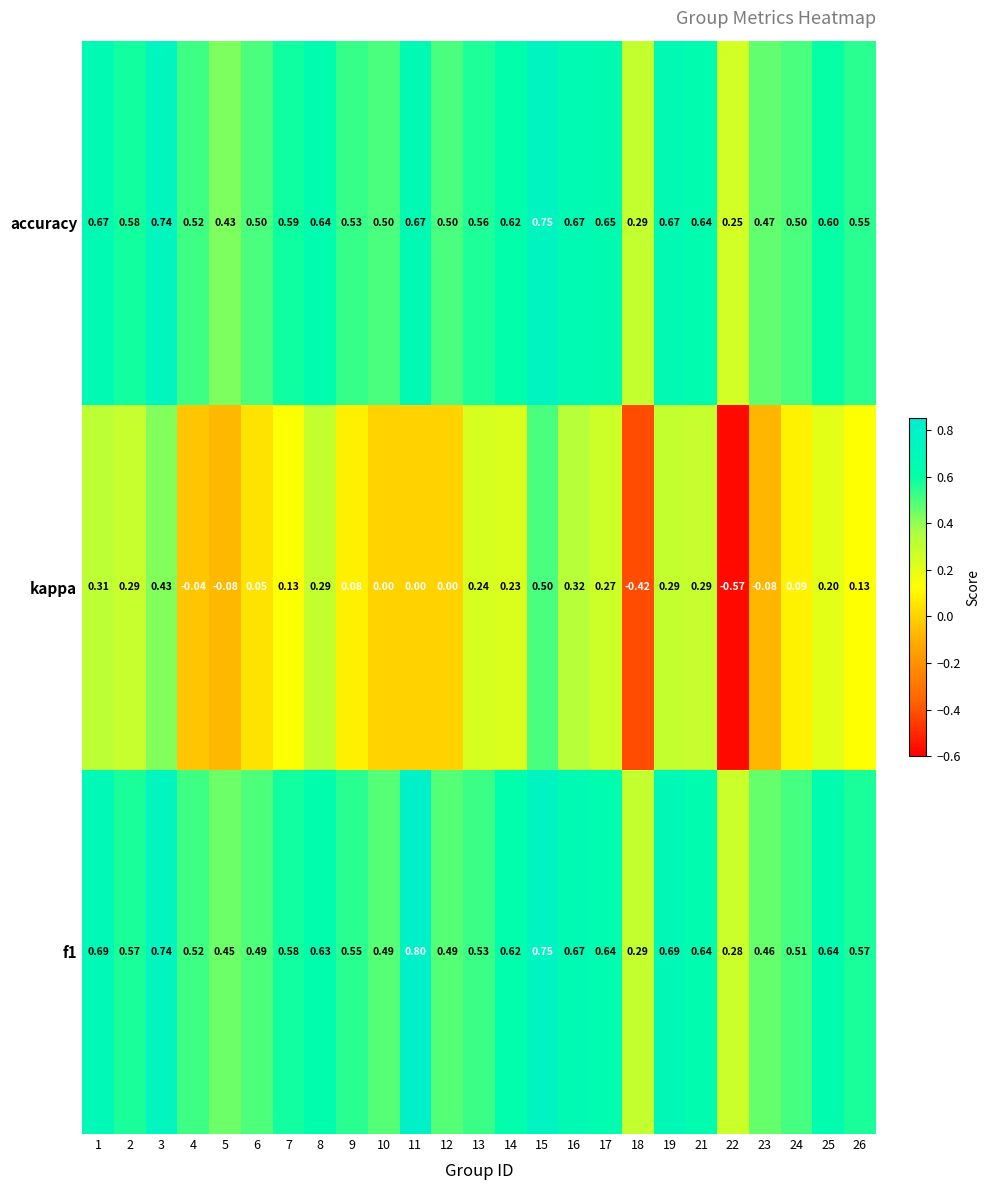

Which series has the largest range (max minus min)?

kappa